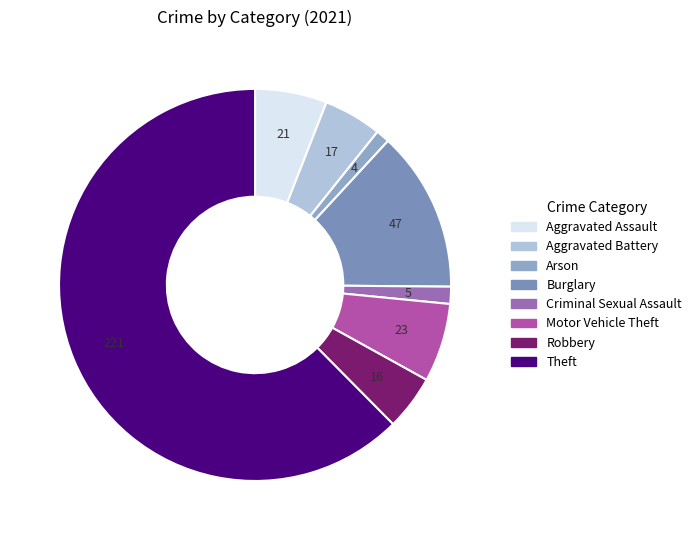

How many segments does this pie chart have?

8